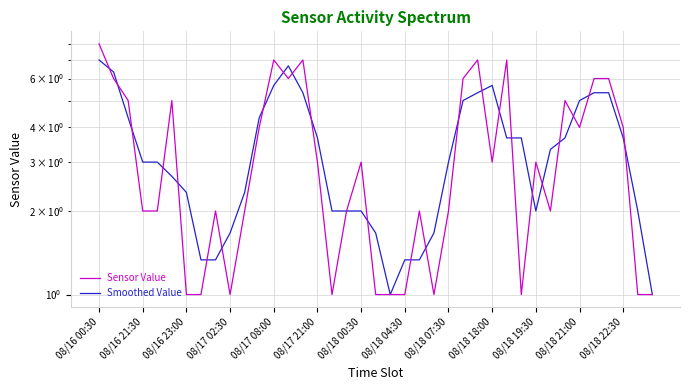

After their last crossing, which series has the higher values: Smoothed Value or Sensor Value?

Smoothed Value